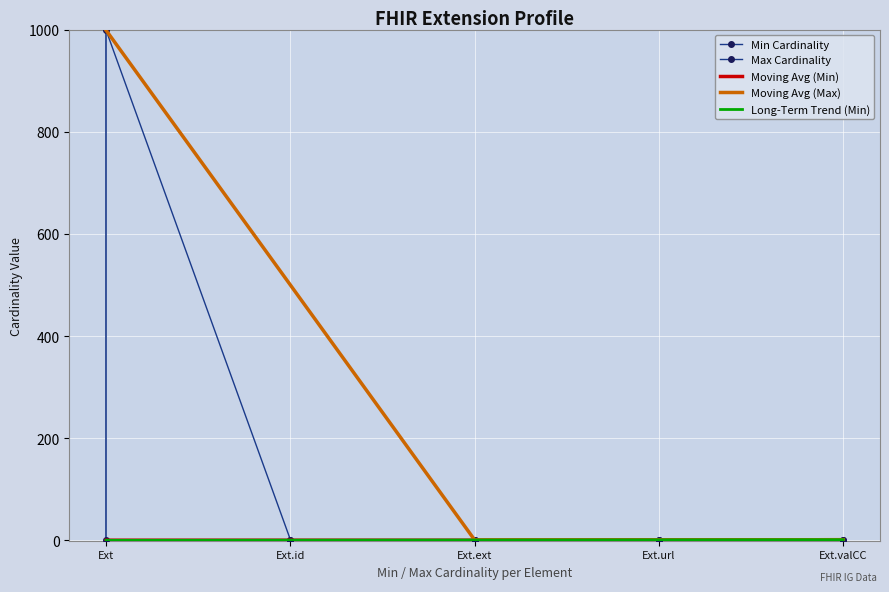

What is the smallest value displayed?

-0.2